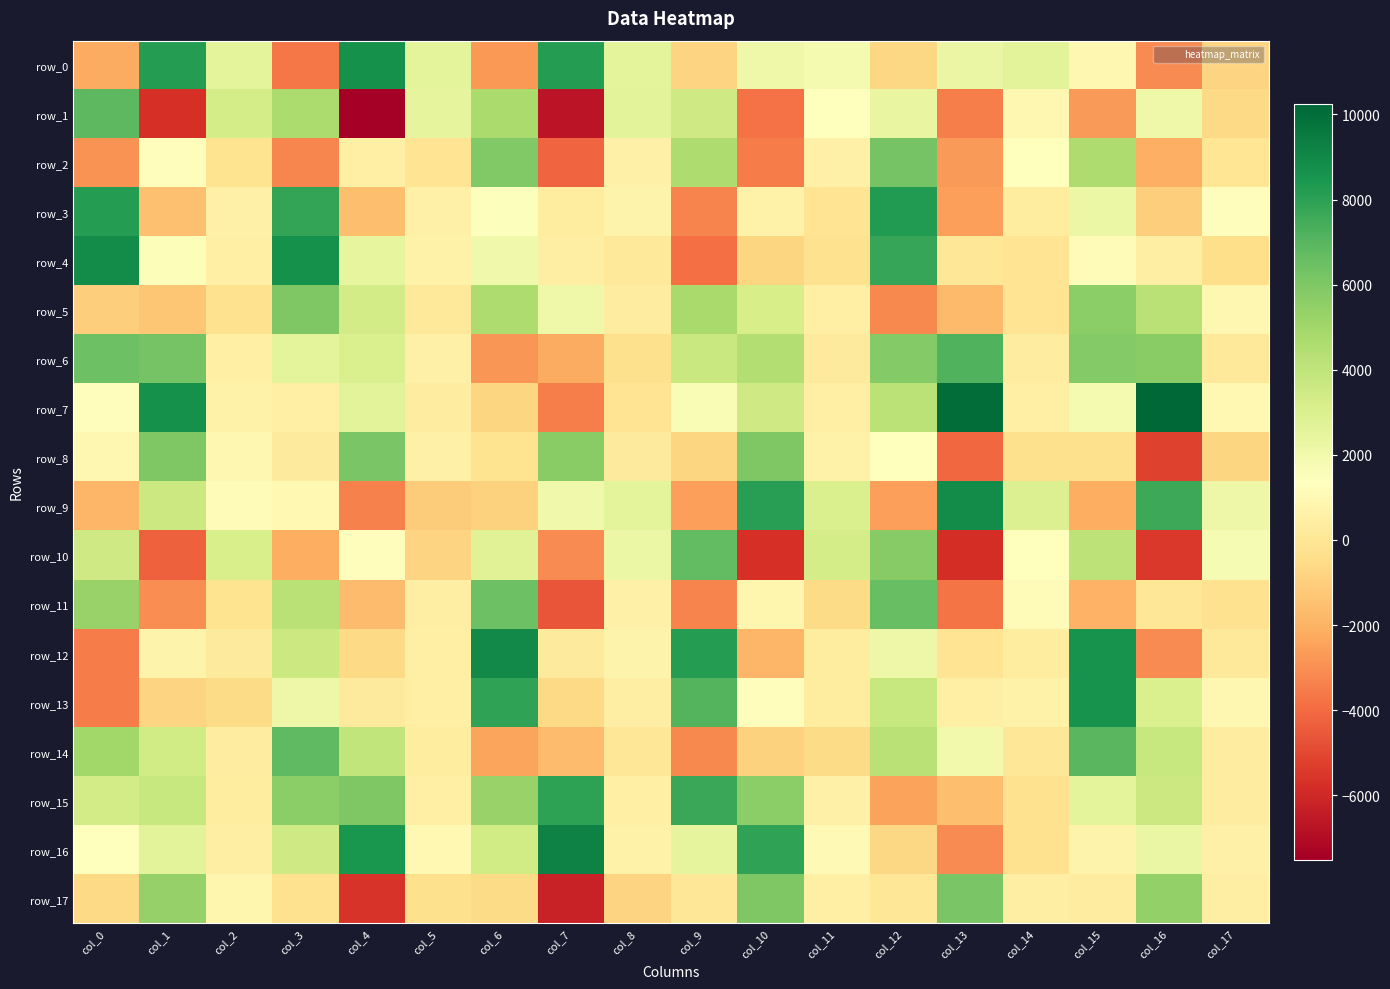

What is the smallest value displayed?

-7509.9